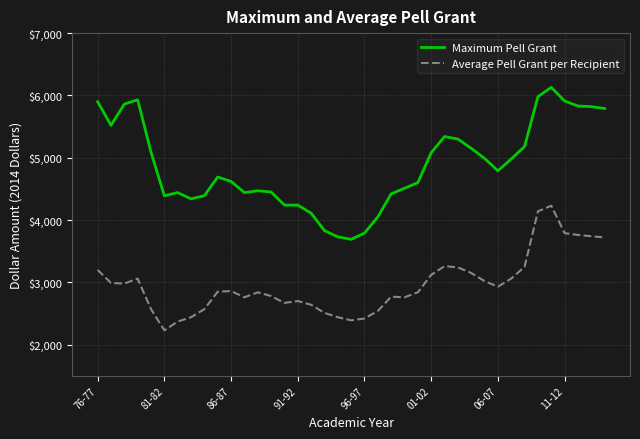

True or false: Maximum Pell Grant and Average Pell Grant per Recipient cross at least once.

False